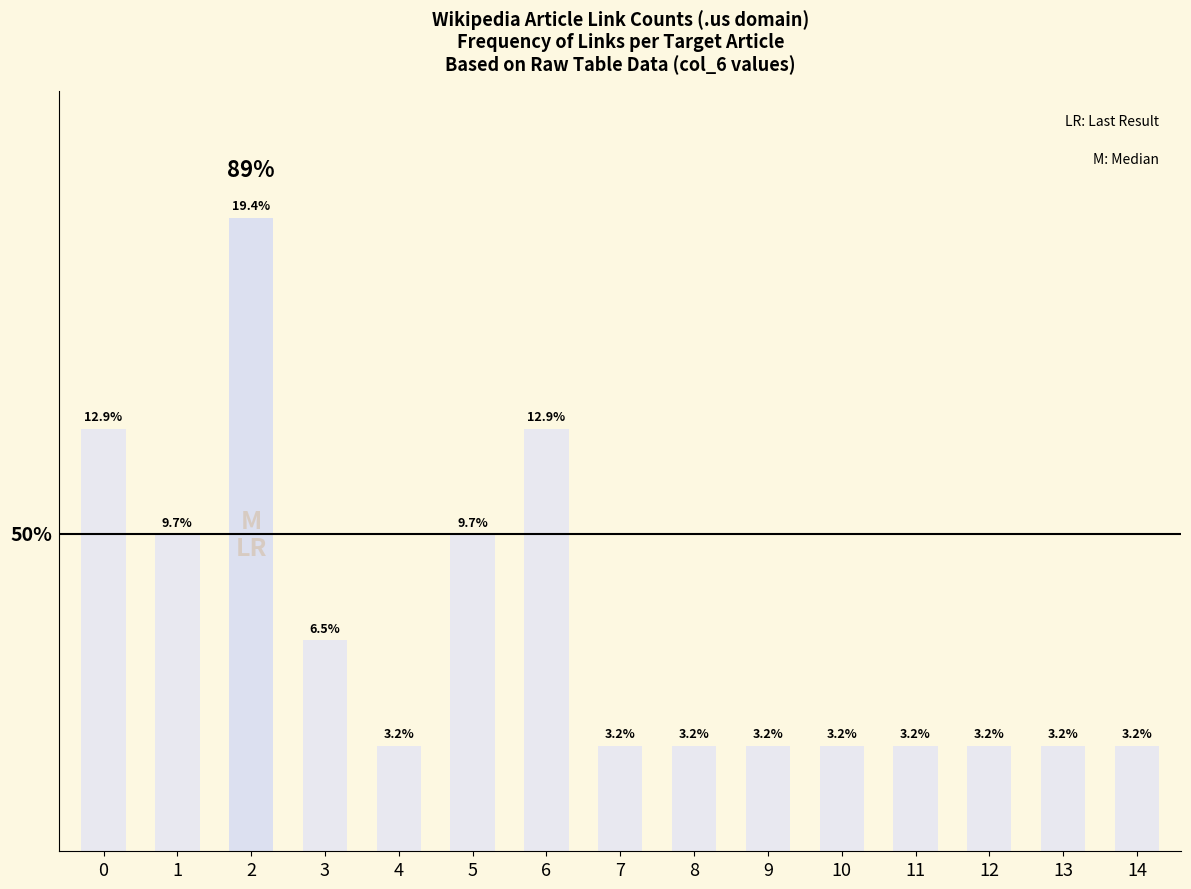

What is the maximum value shown in the chart?

6